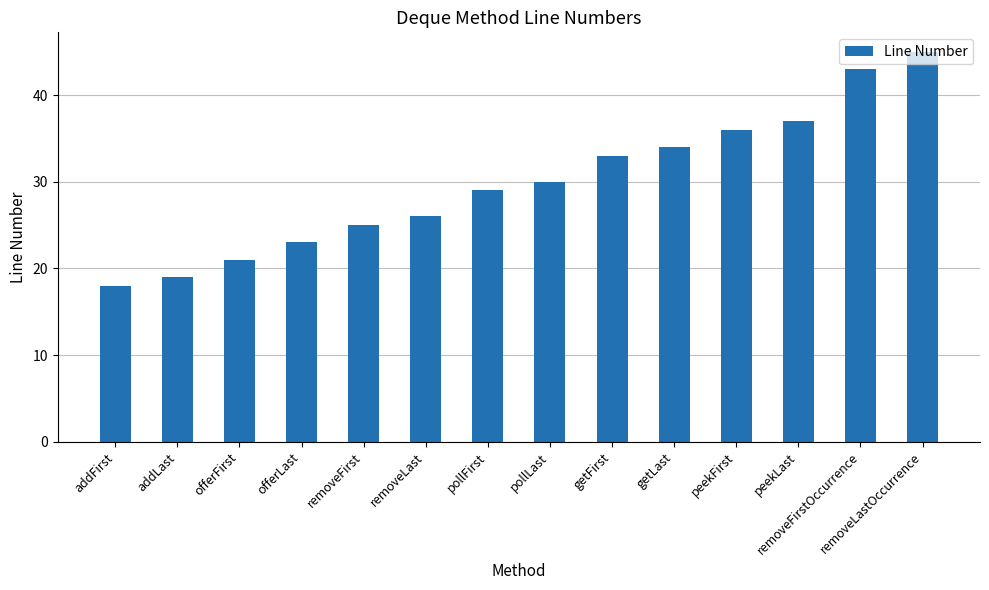

What is the sum of all values?

419